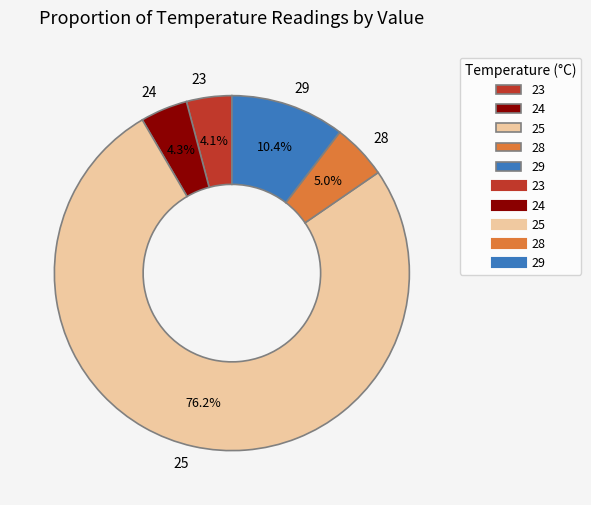

How many slices are in this pie chart?

5